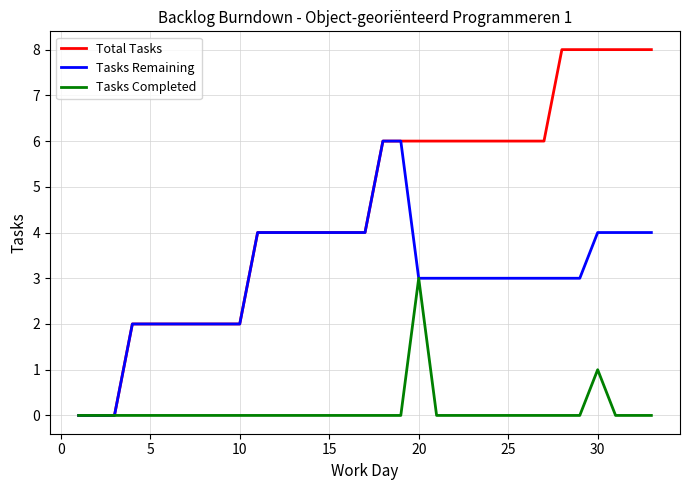

Which series has the largest total across all categories?

Total Tasks